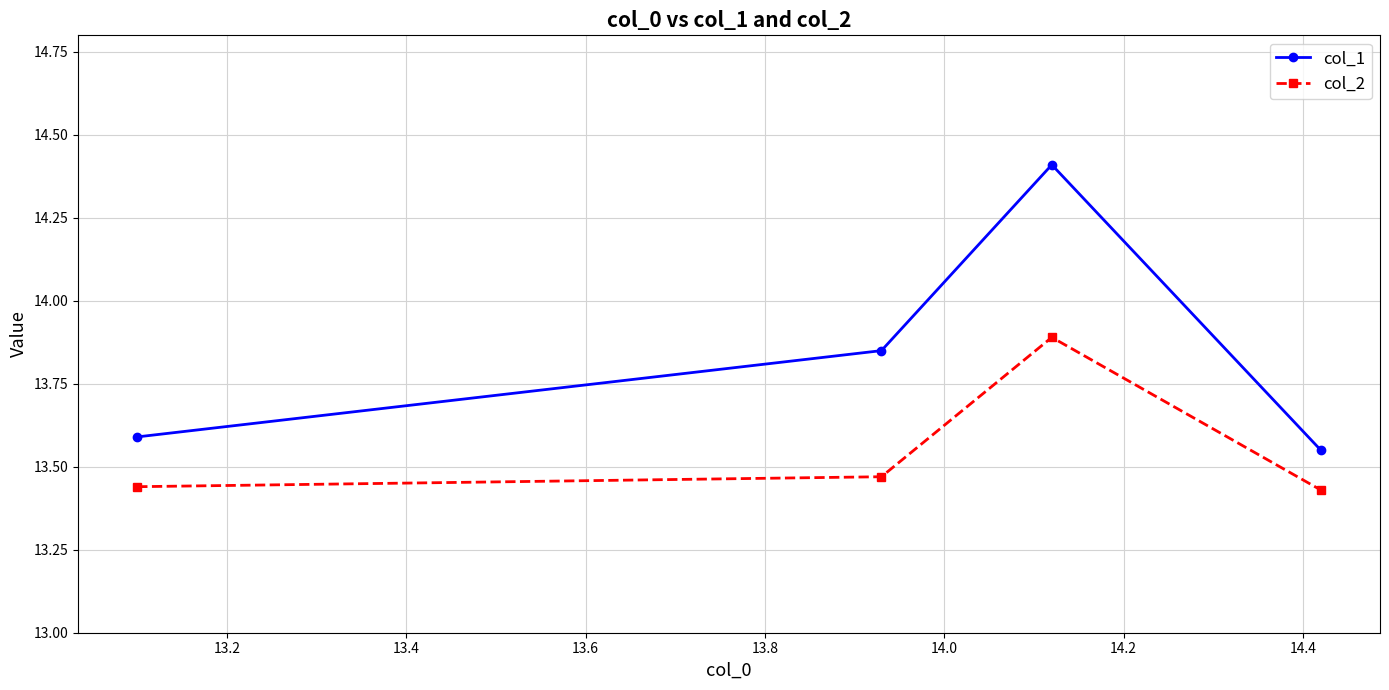

What is the sum of all col_1 values?

55.4